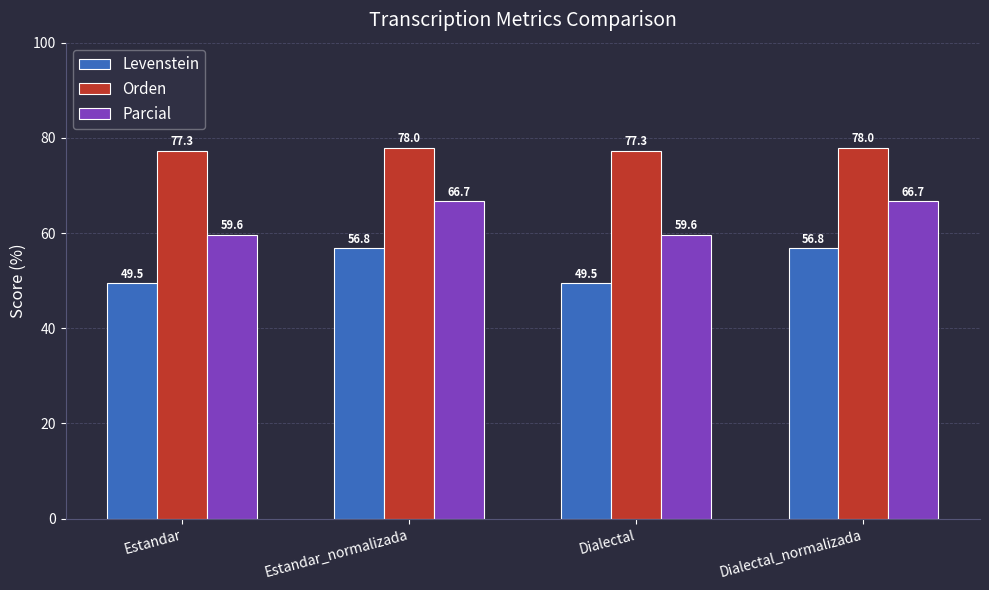

Which series changed the most between Estandar and Estandar_normalizada?

Levenstein